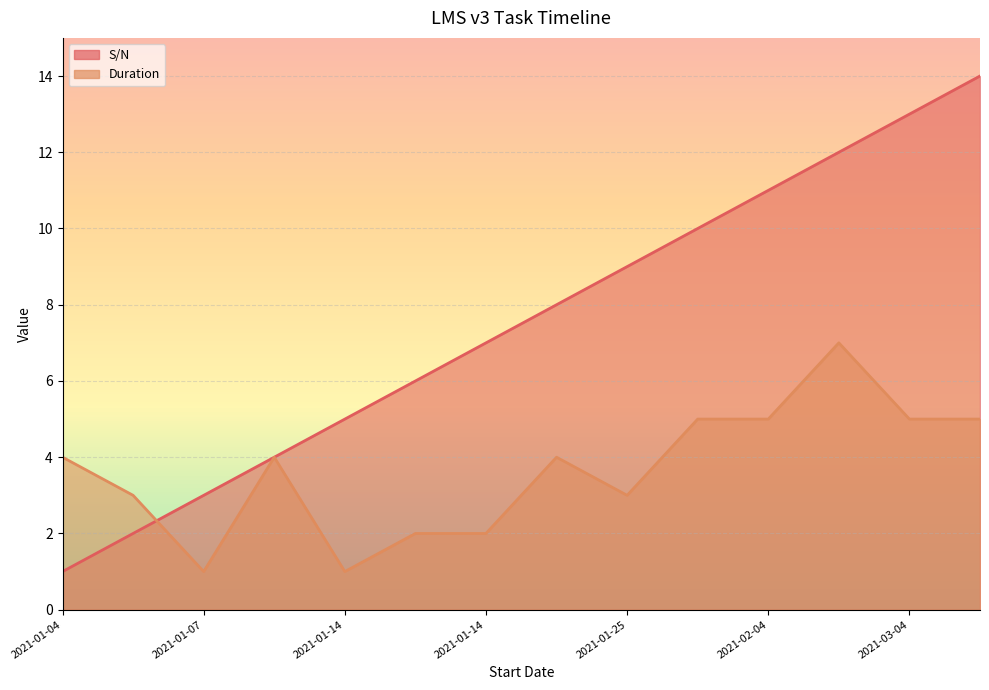

Which series has the widest spread of values?

S/N